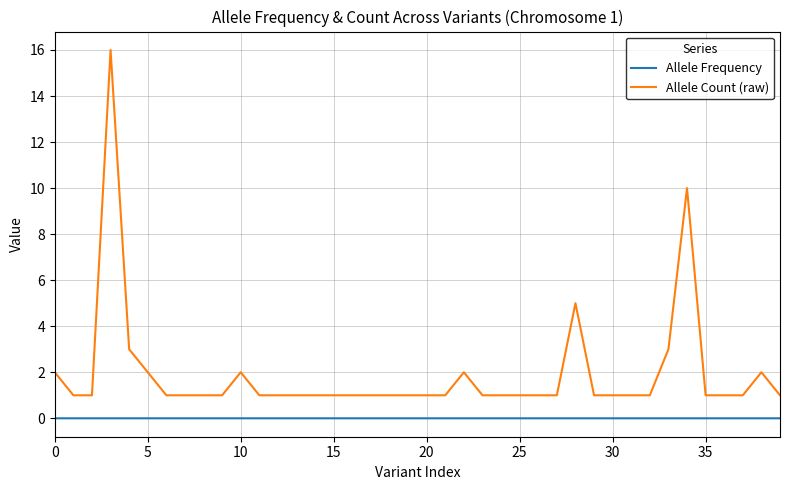

Rank the series by their maximum value, from lowest to highest.

Allele Frequency, Allele Count (raw)